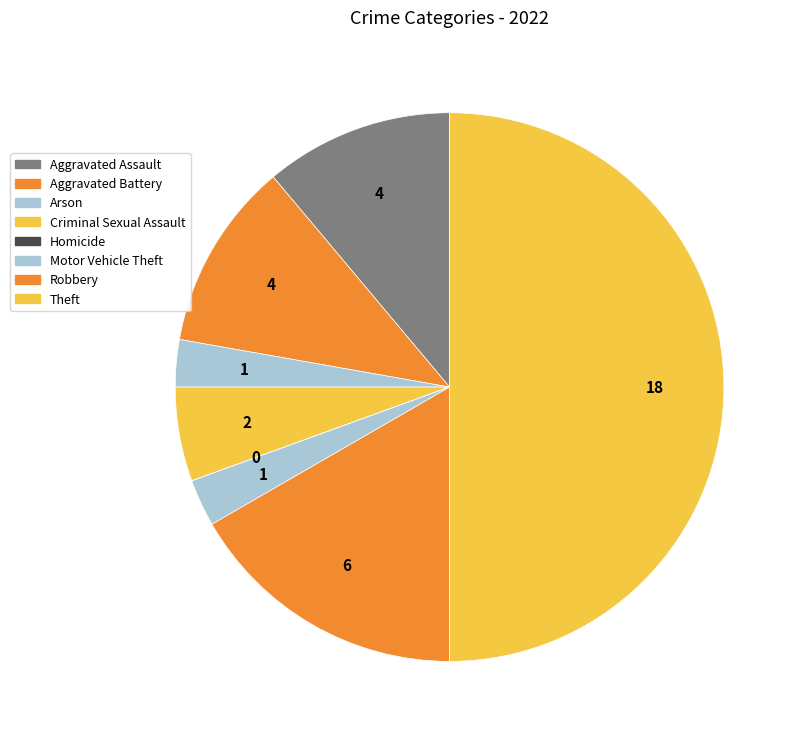

How much of the chart is everything except Arson?

97.2%